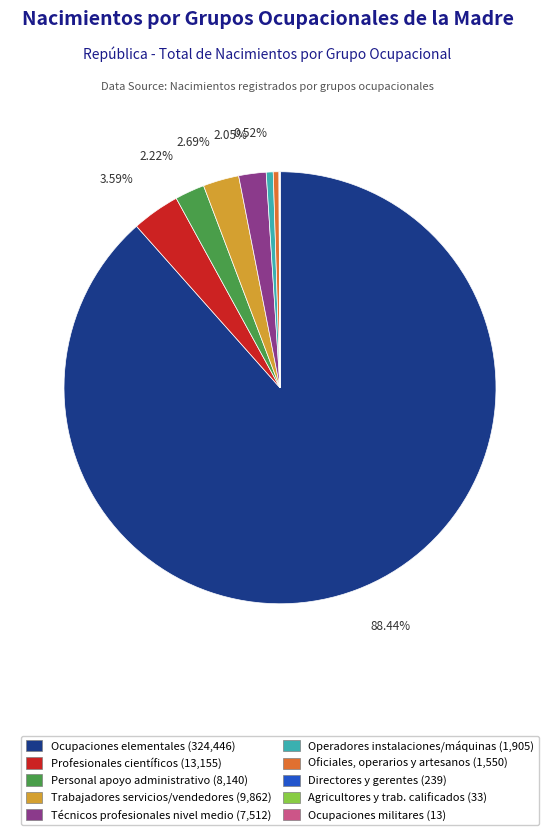

Does any single category account for the majority?

Yes